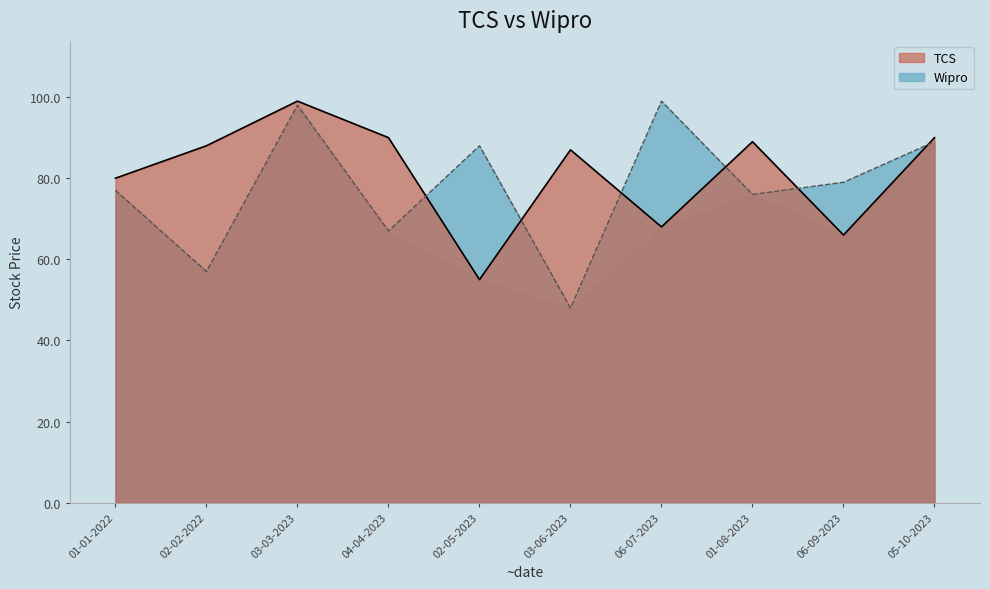

What is the difference between the Wipro line values at 01-01-2022 and 02-05-2023?

11